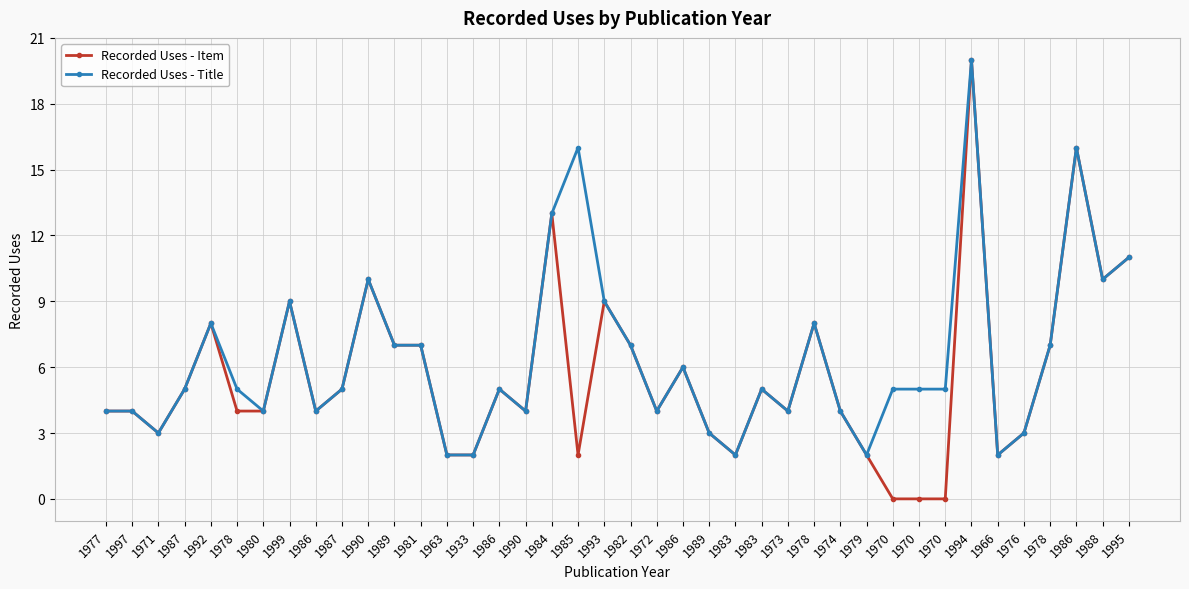

Is it true that Recorded Uses - Title equals 21 at 1986?

False